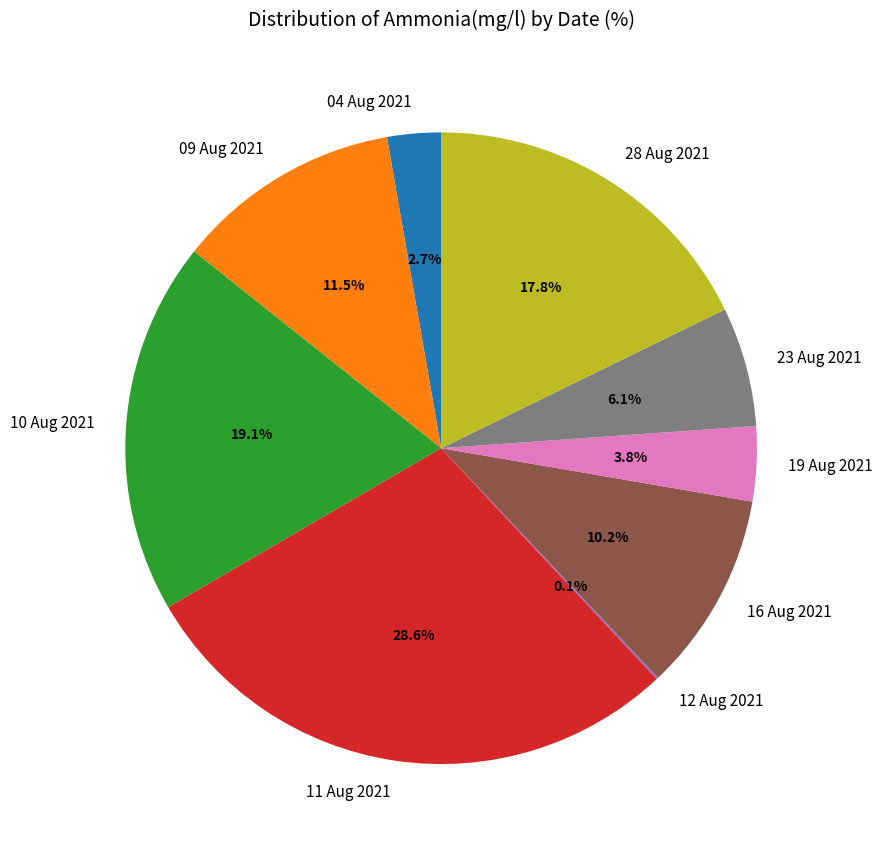

Is it true that 16 Aug 2021 is 10% of the pie?

True